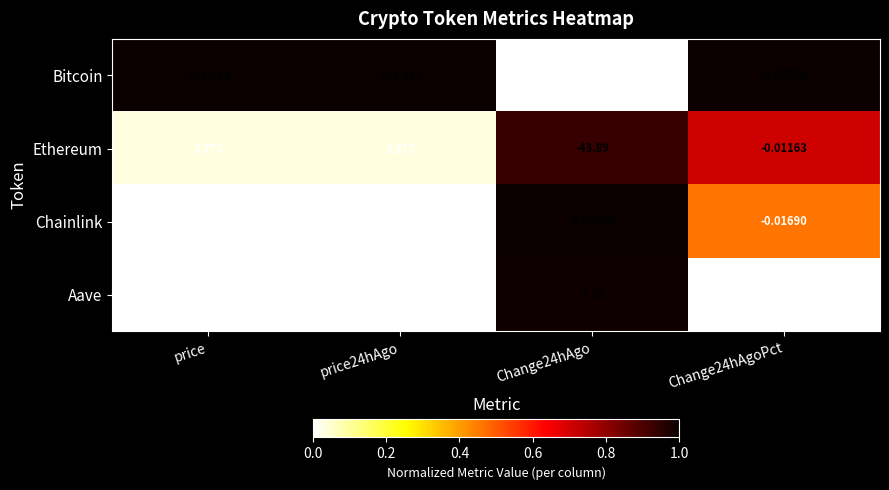

What is the total value across all series at price24hAgo?

122490.0